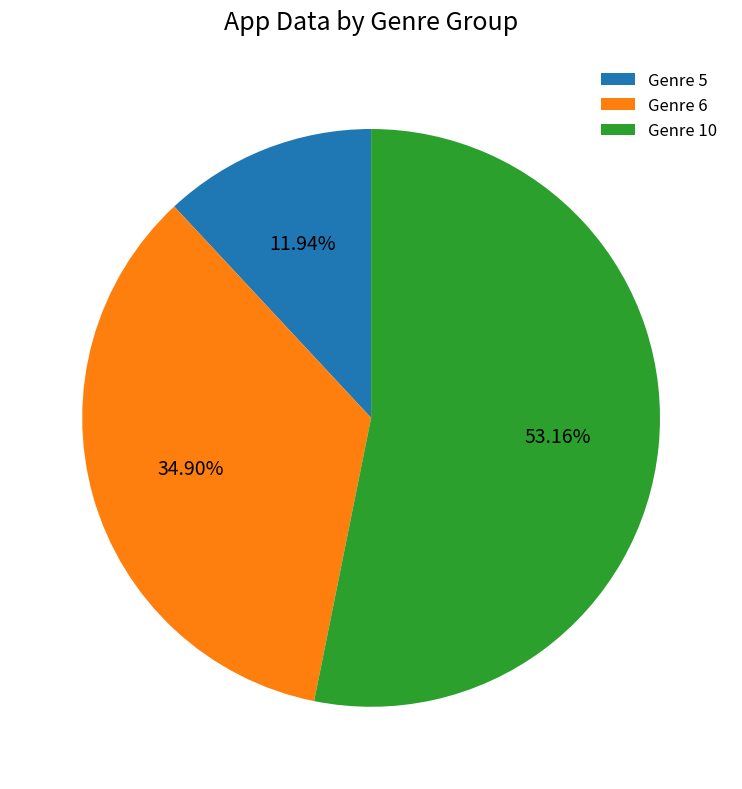

Approximately how many times larger is the value at Genre 10 compared to Genre 5?

4.5